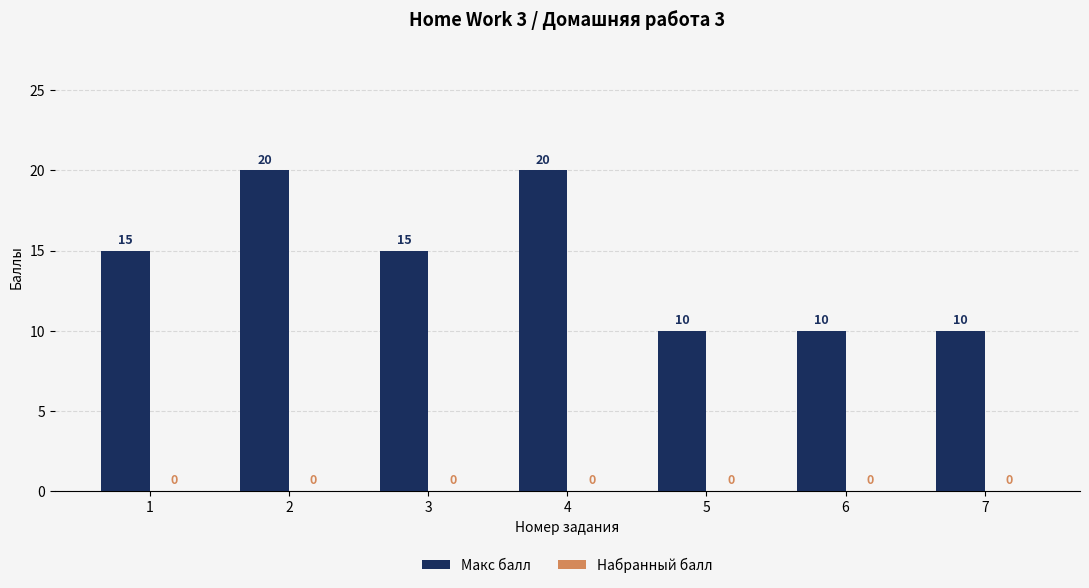

Which has a higher value, 2 or 1?

2